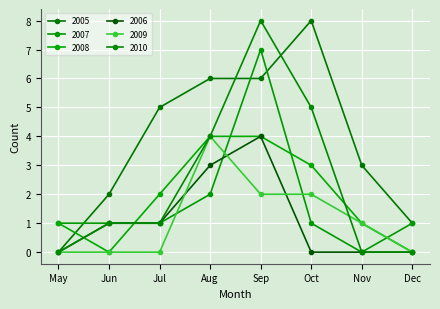

How many lines are shown in the chart?

6